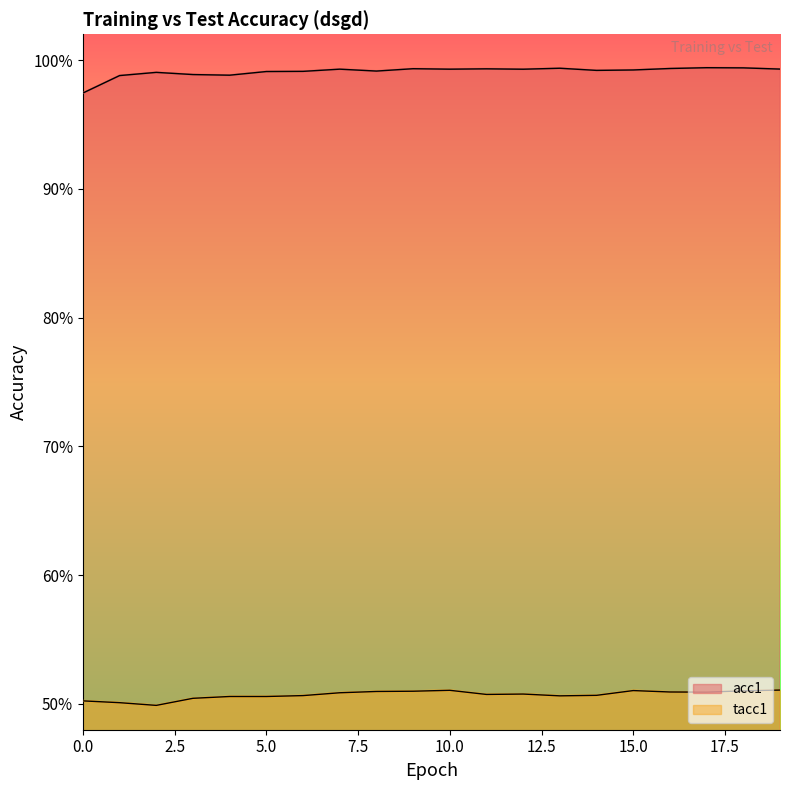

Count the number of categories in the chart.

20